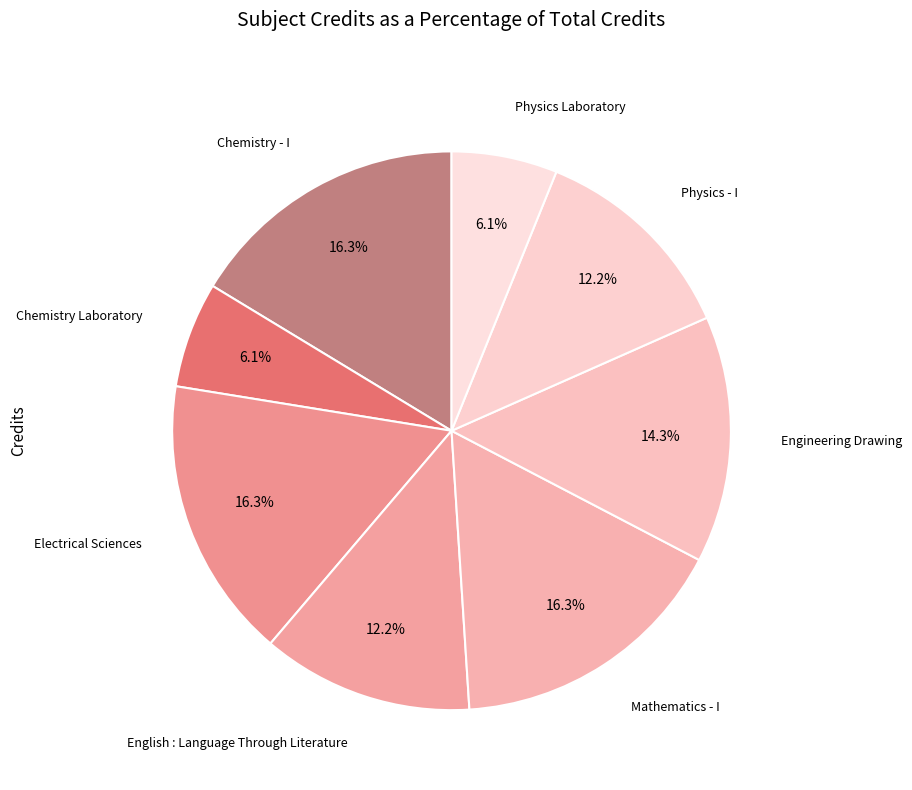

Is there a majority slice in this chart?

No